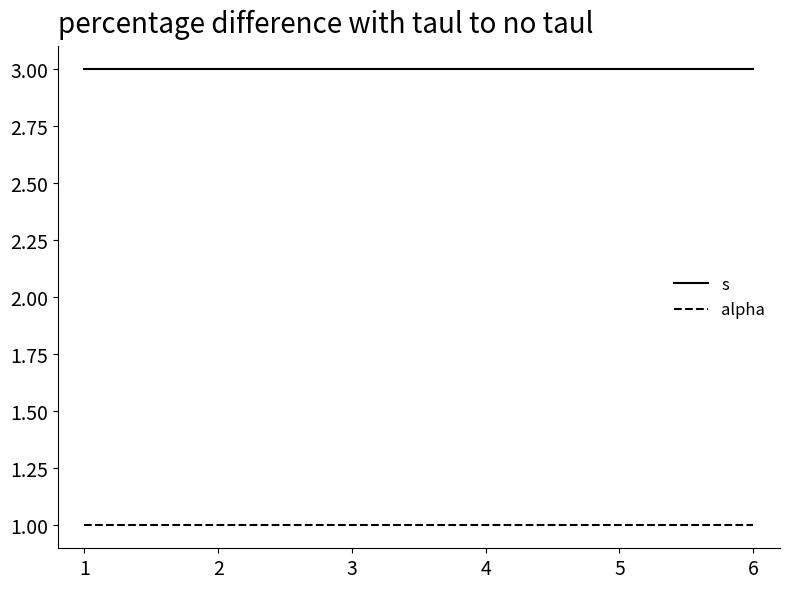

The value of s at 1 is 2. True or false?

False